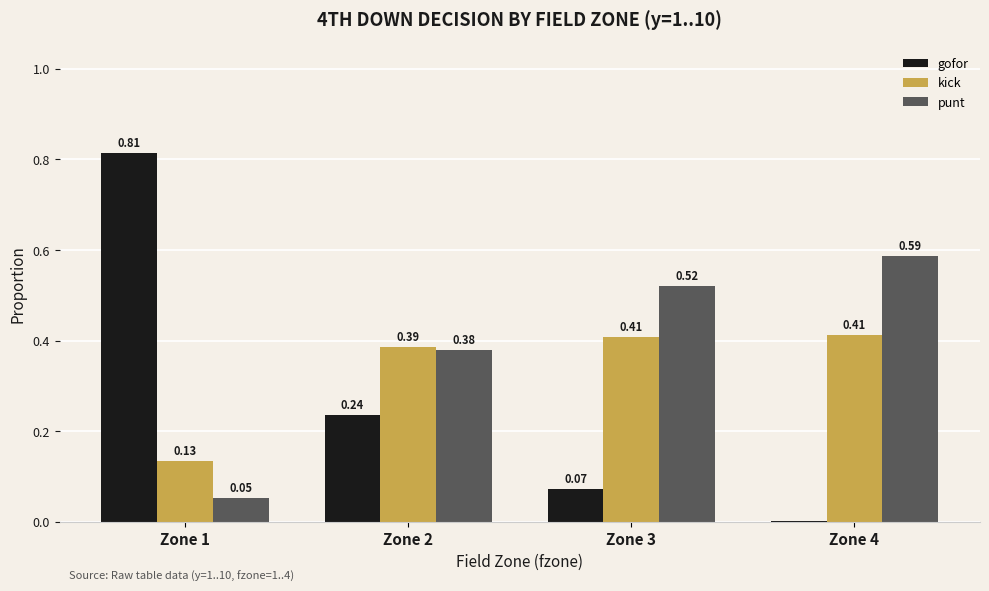

What are all the series names shown in the legend?

gofor, kick, punt